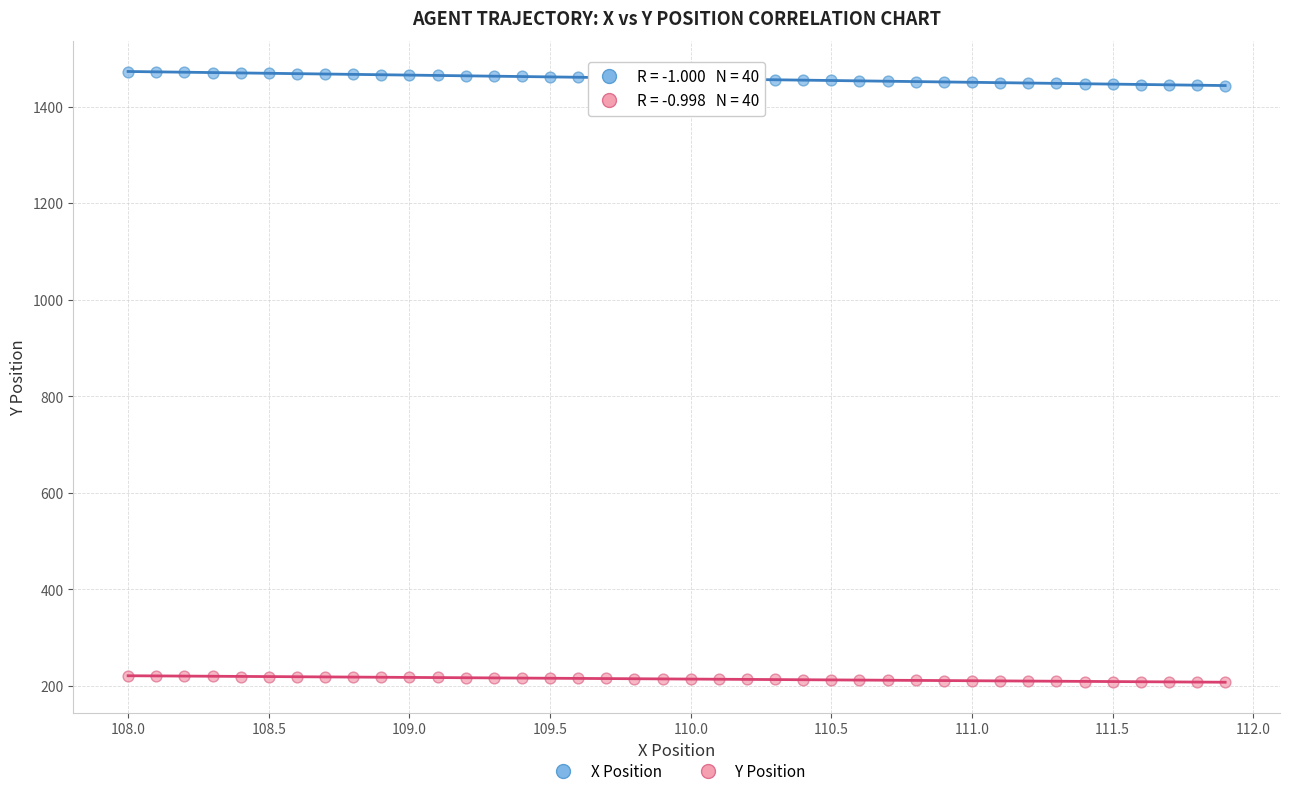

Across all data points, what is the range of Y values (max minus min)?

1265.7